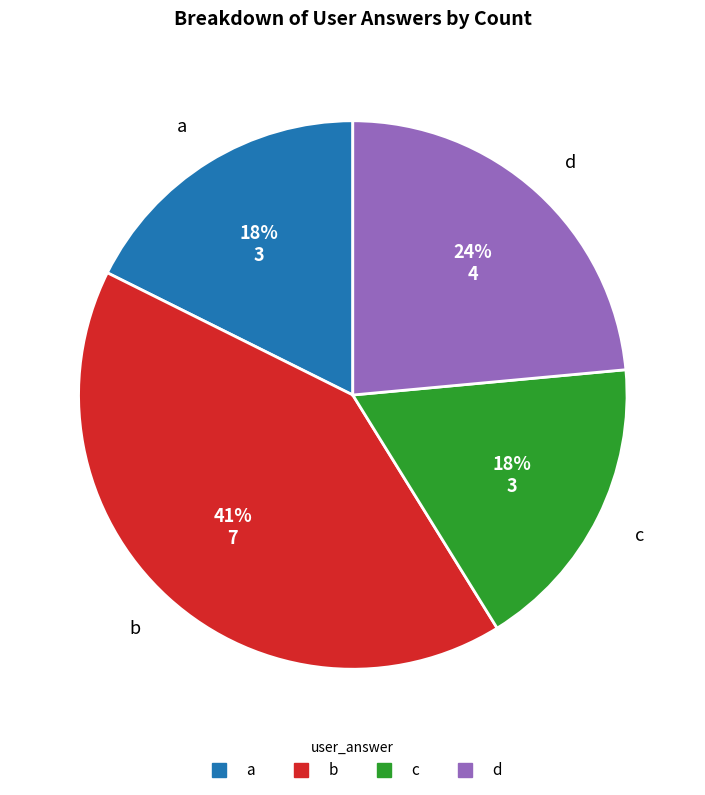

How many segments does this pie chart have?

4